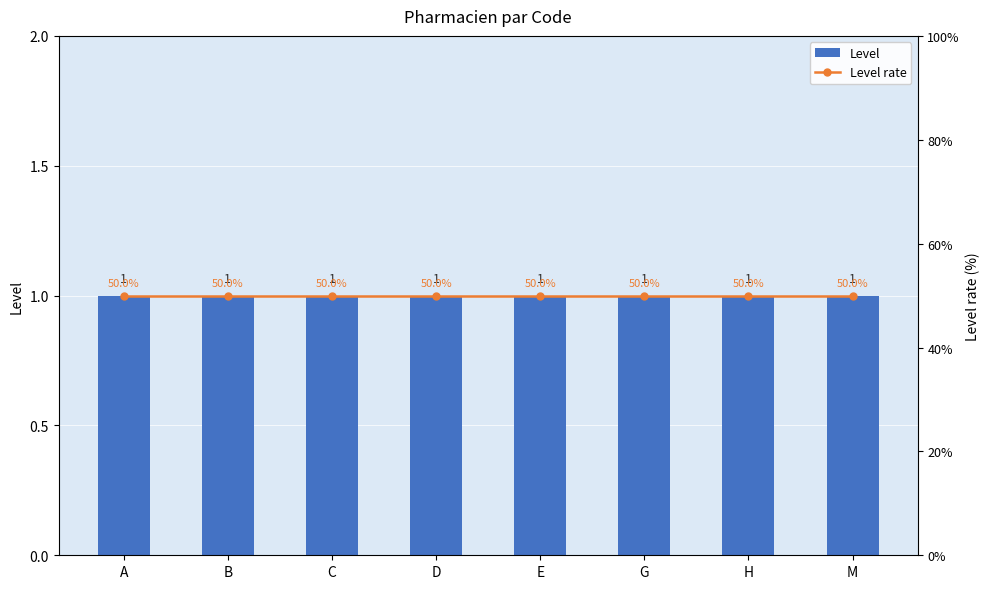

Count the number of data series in this chart.

2